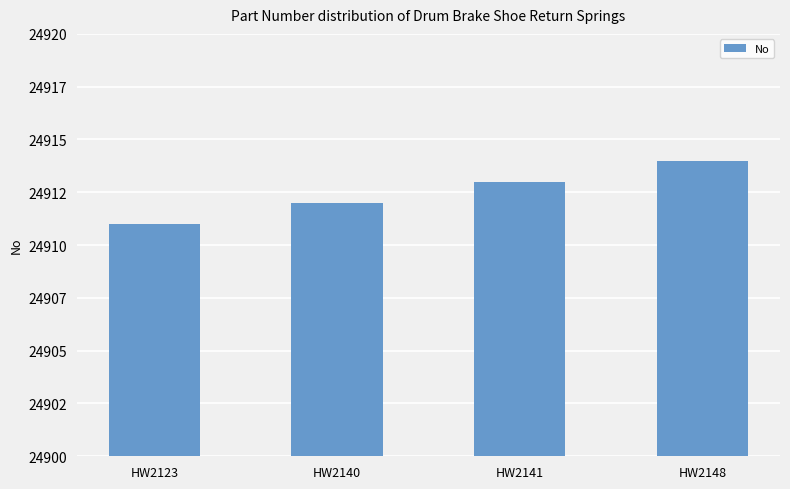

What is the difference between the maximum and minimum values?

3